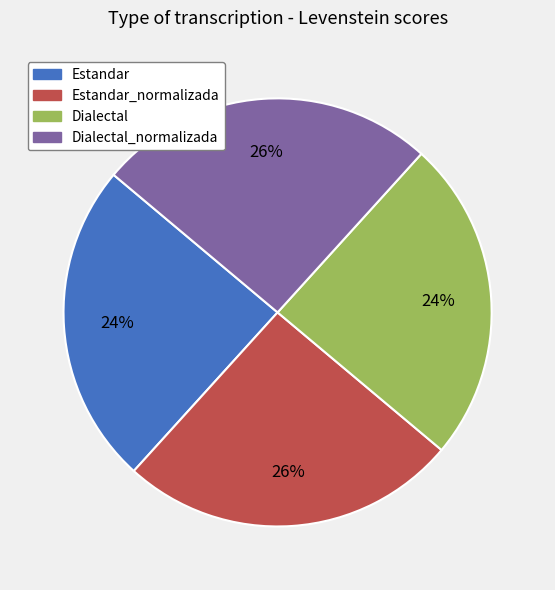

Which has a higher value, Estandar or Estandar_normalizada?

Estandar_normalizada